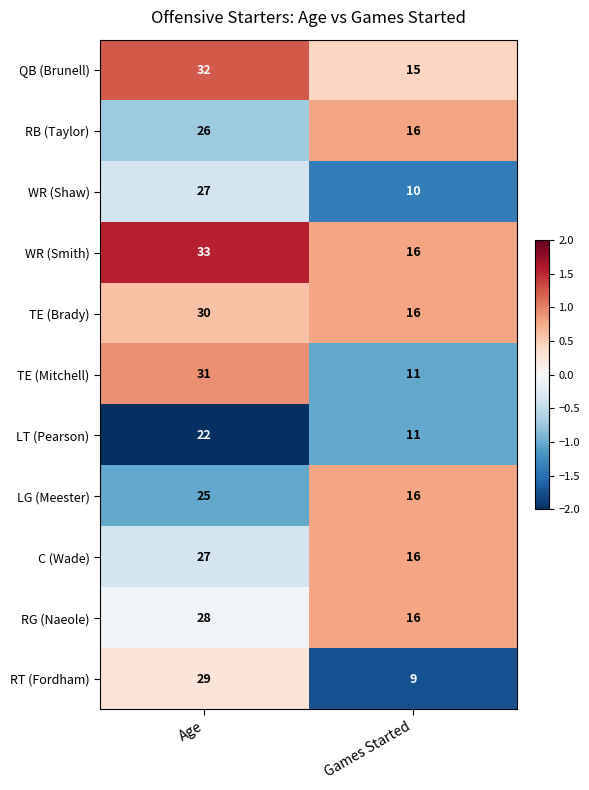

Which series has the largest total across all categories?

WR (Smith)